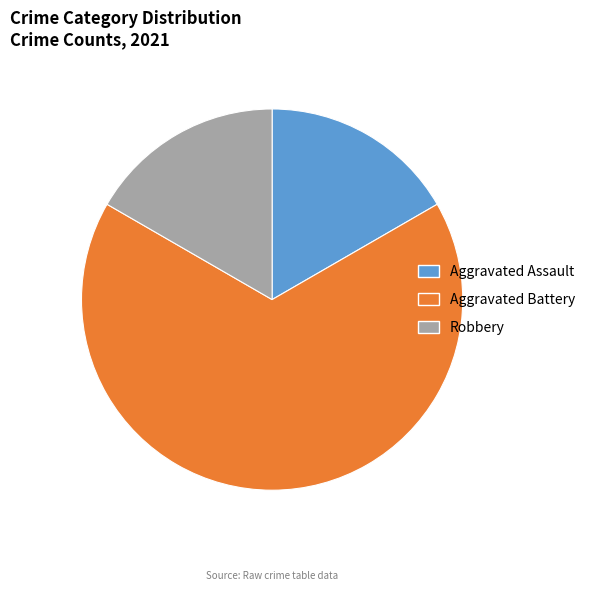

What is the largest slice in the pie chart?

Aggravated Battery